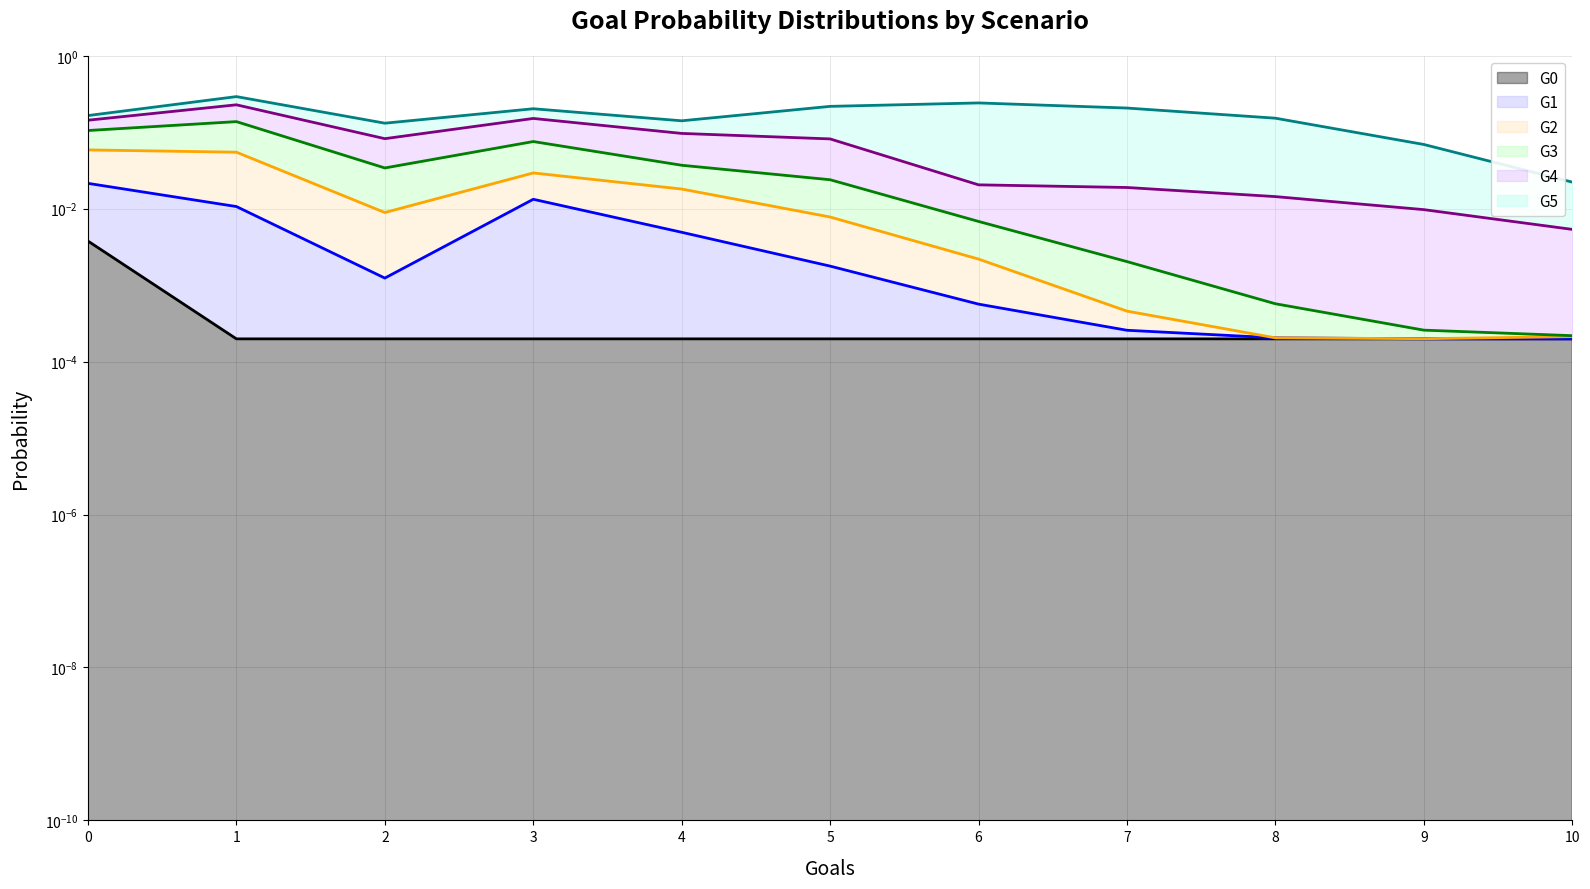

Is the value of G4 (line) at 8 greater than the value of G3 (line) at 9?

Yes